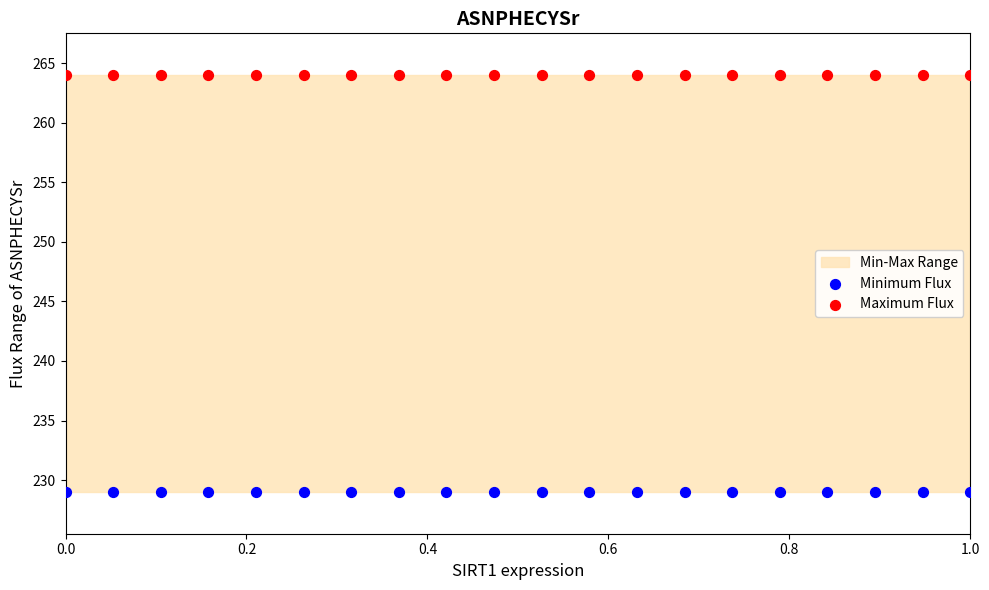

Which series contains the highest Y value?

Maximum Flux